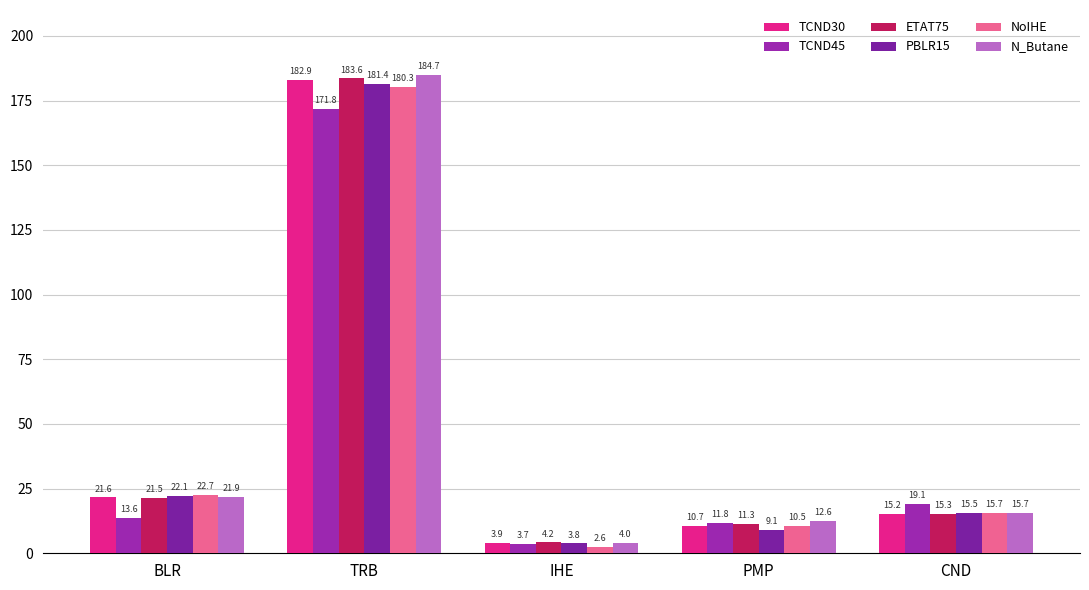

What is the smallest value displayed?

2.6